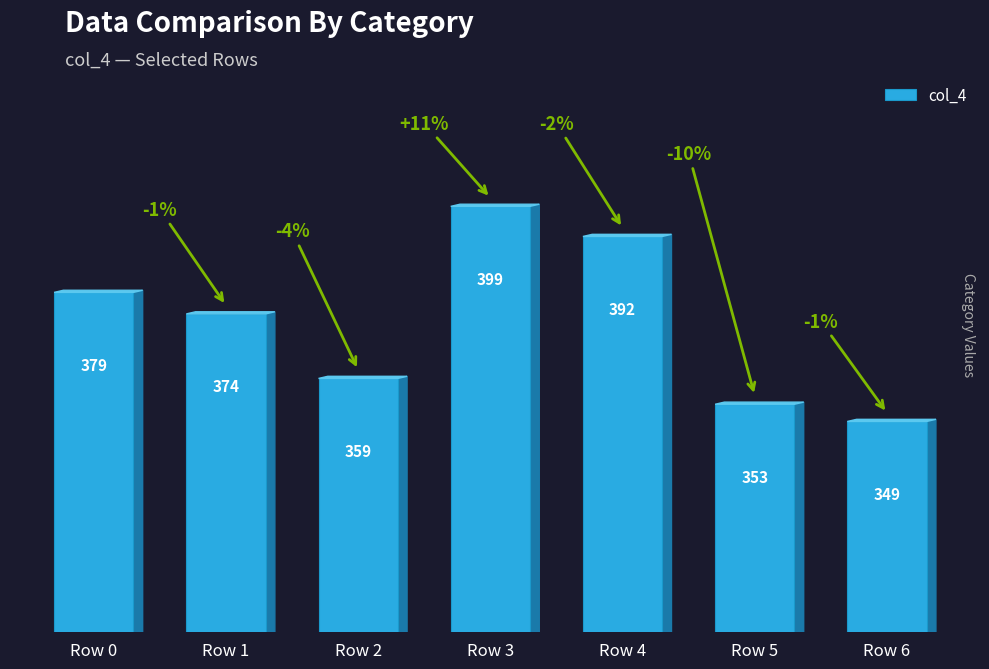

What is the sum of all values?

2605